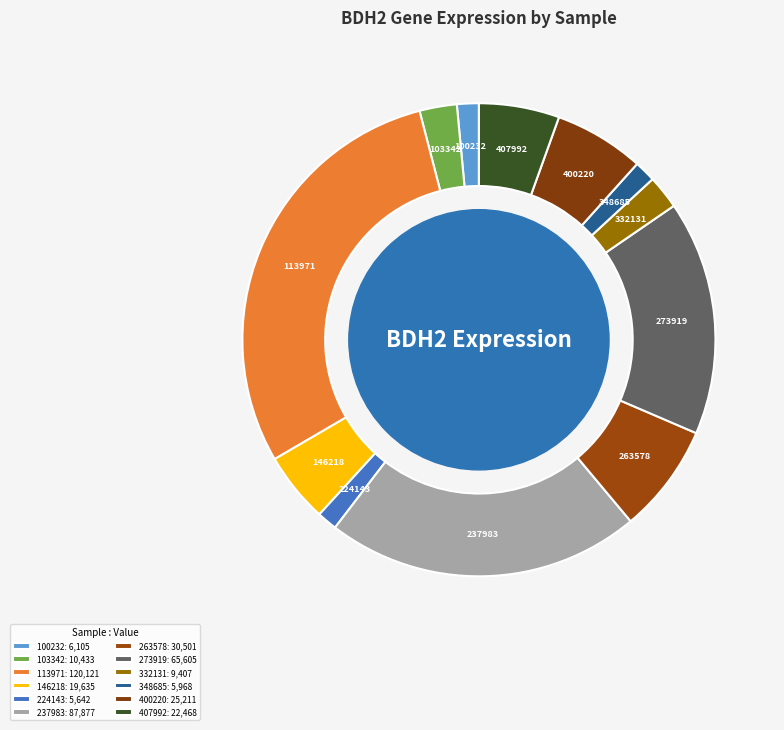

Is 400220 the majority of the pie?

No